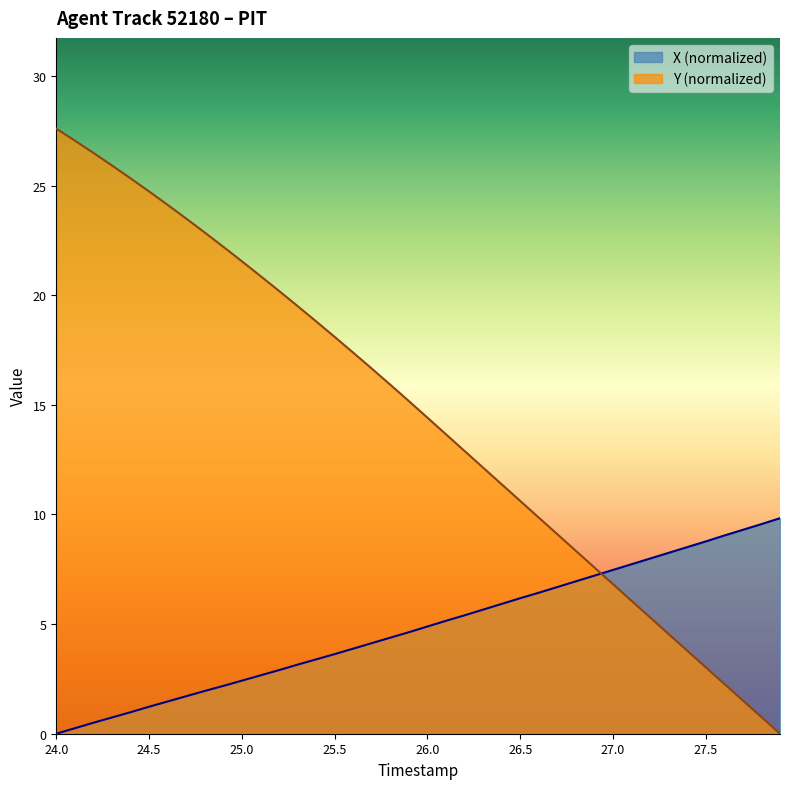

Is it true that TIMESTAMP equals 0.5 at 24.2?

True